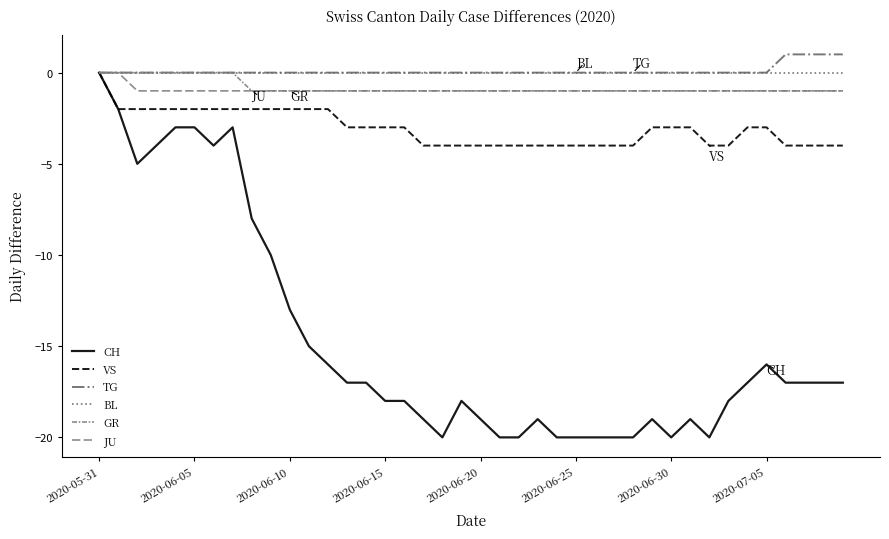

Does the chart have visible grid lines?

No